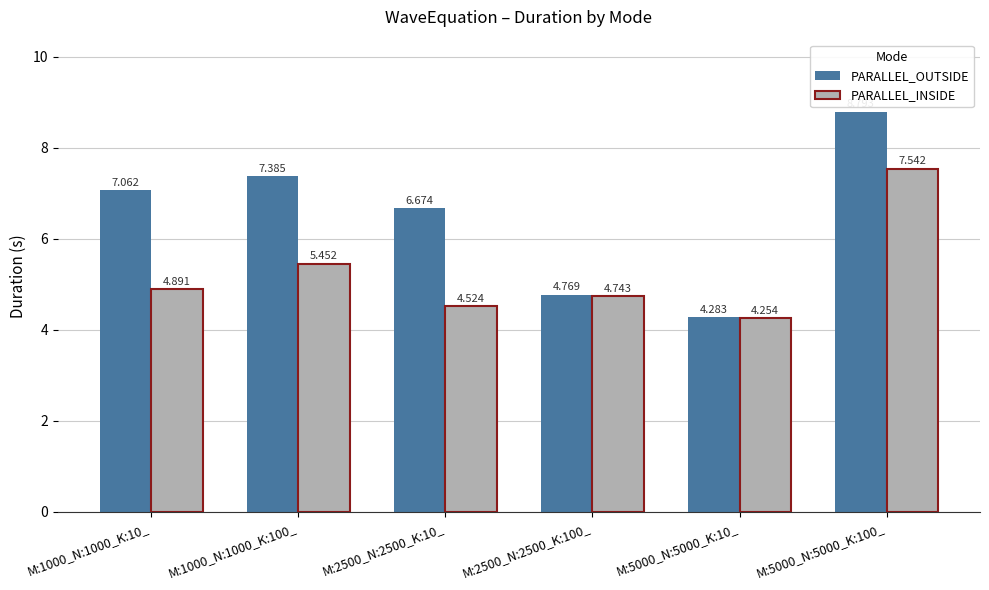

Are the bars horizontal?

No